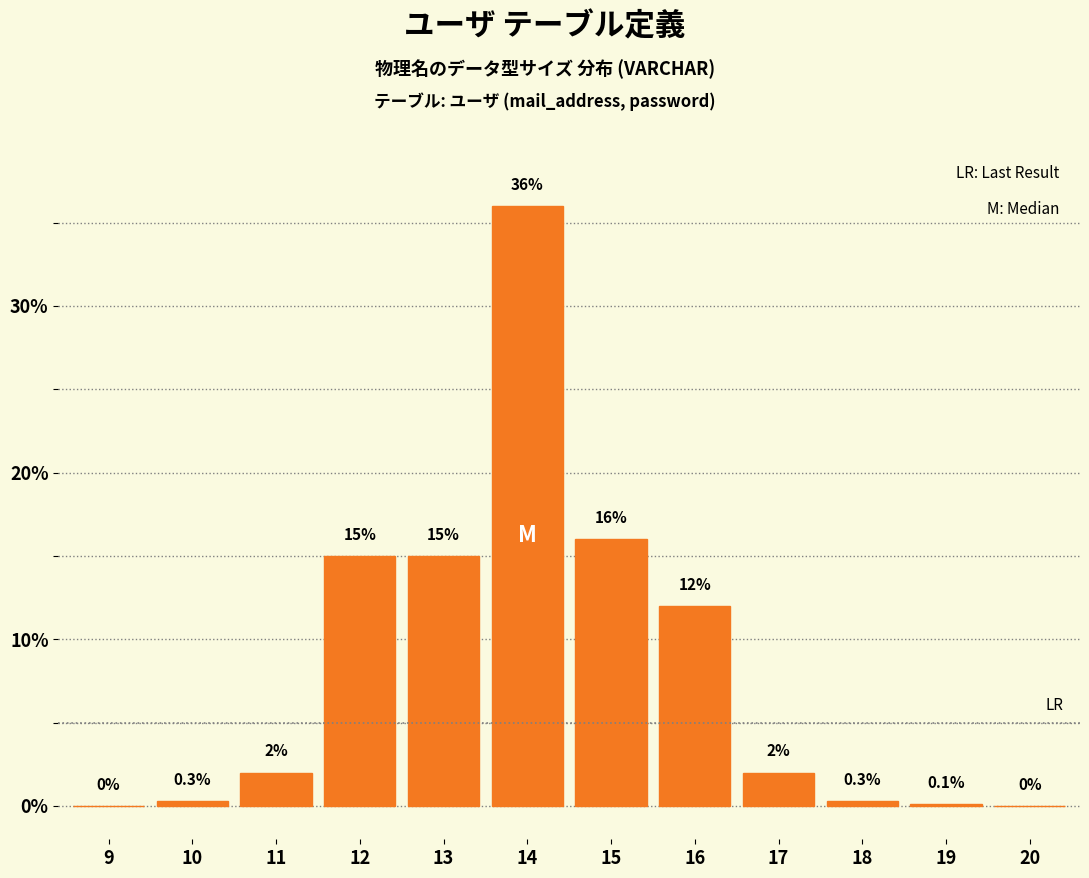

Reading left to right, extract all data points from this chart.

9=0.0	10=0.3	11=2.0	12=15.0	13=15.0	14=36.0	15=16.0	16=12.0	17=2.0	18=0.3	19=0.1	20=0.0